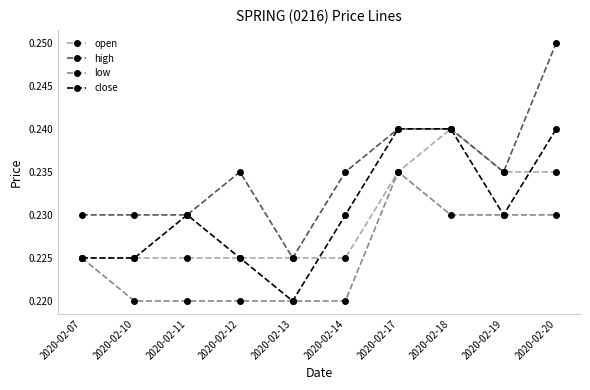

Which category has the lowest value in the high series?

2020-02-13